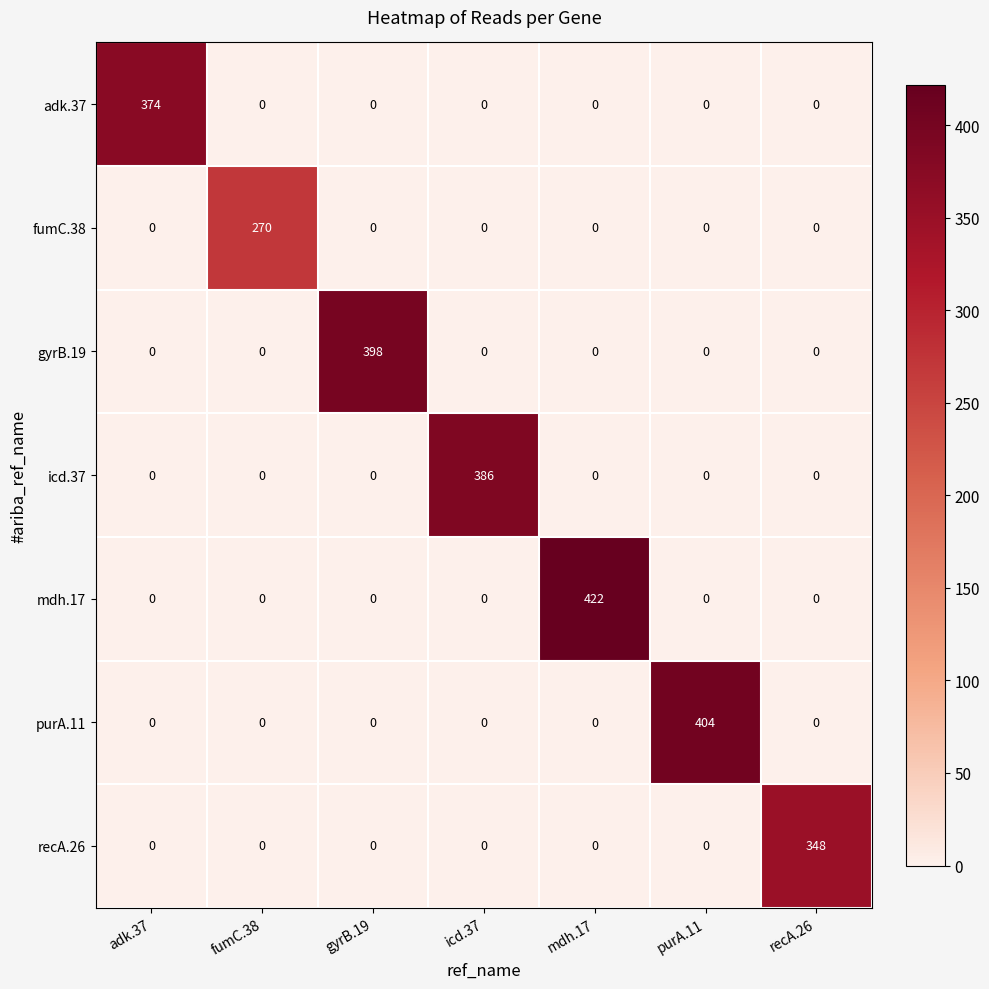

True or false: mdh.17 has a value of 422 at mdh.17.

True